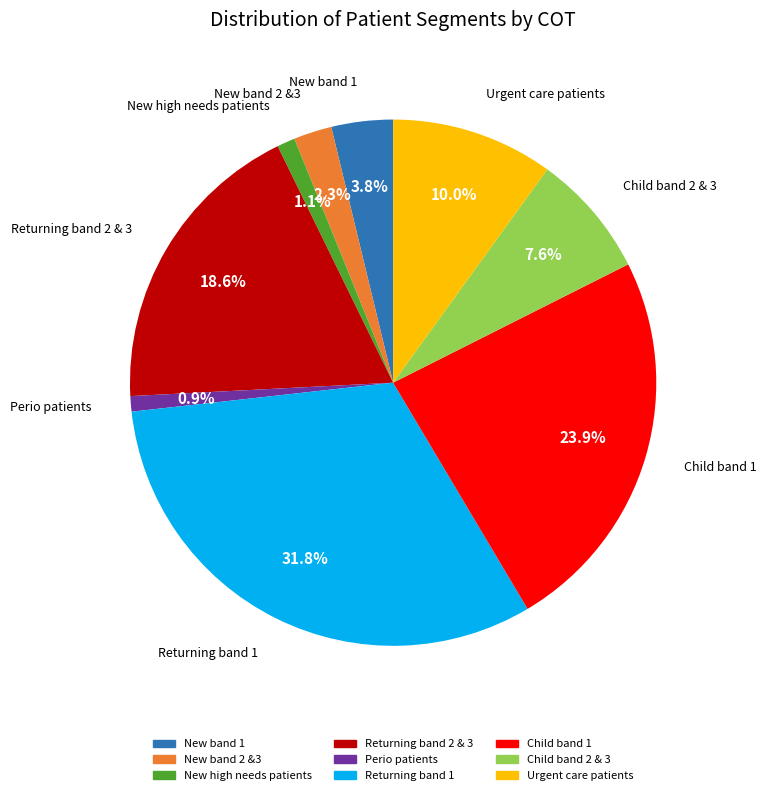

What percentage do Urgent care patients and New high needs patients together represent?

11.1%